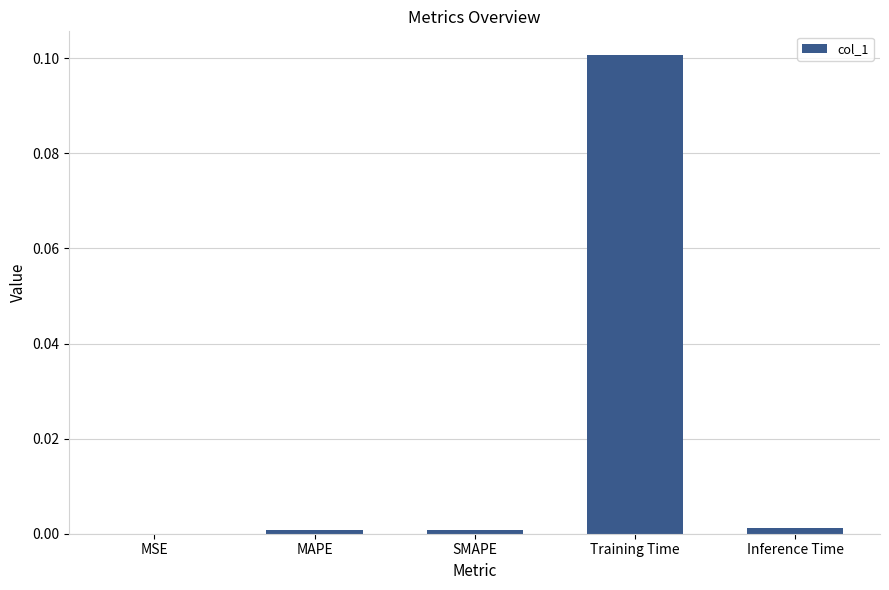

The value at SMAPE is 0.0. True or false?

True